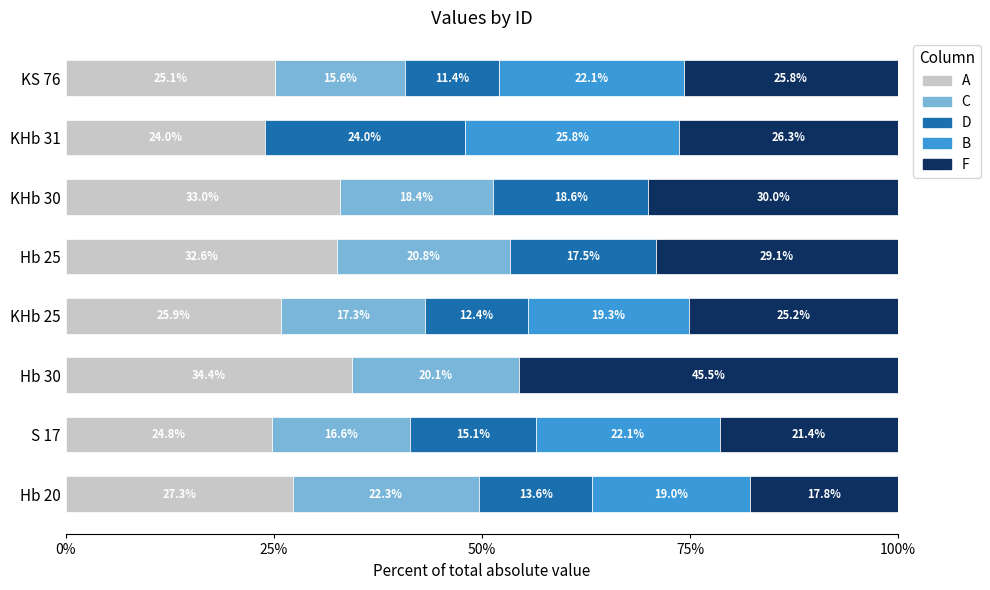

What is the approximate value of A at Hb 30?

34.4